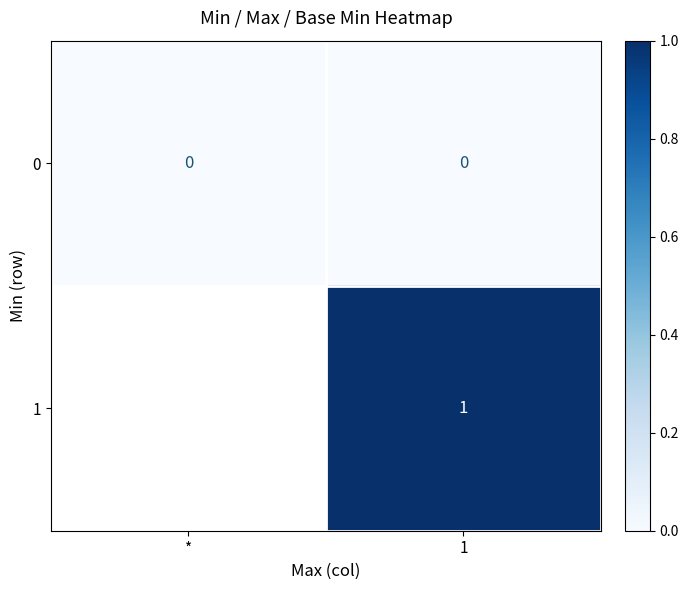

Is the value of 0 at * greater than the value of 1 at 1?

No